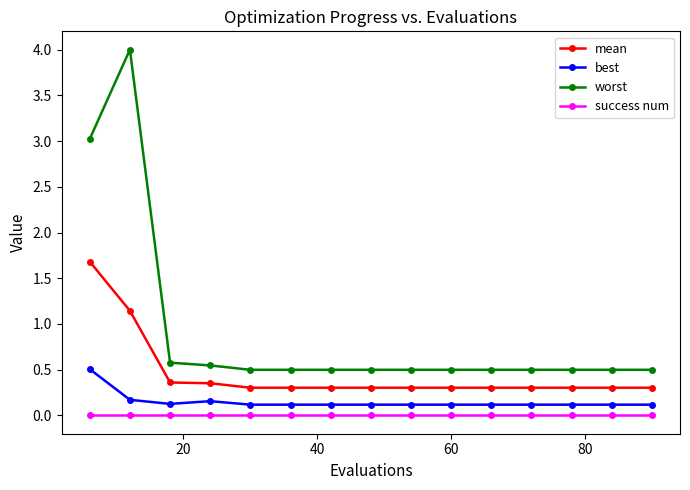

Which series has the largest total across all categories?

worst